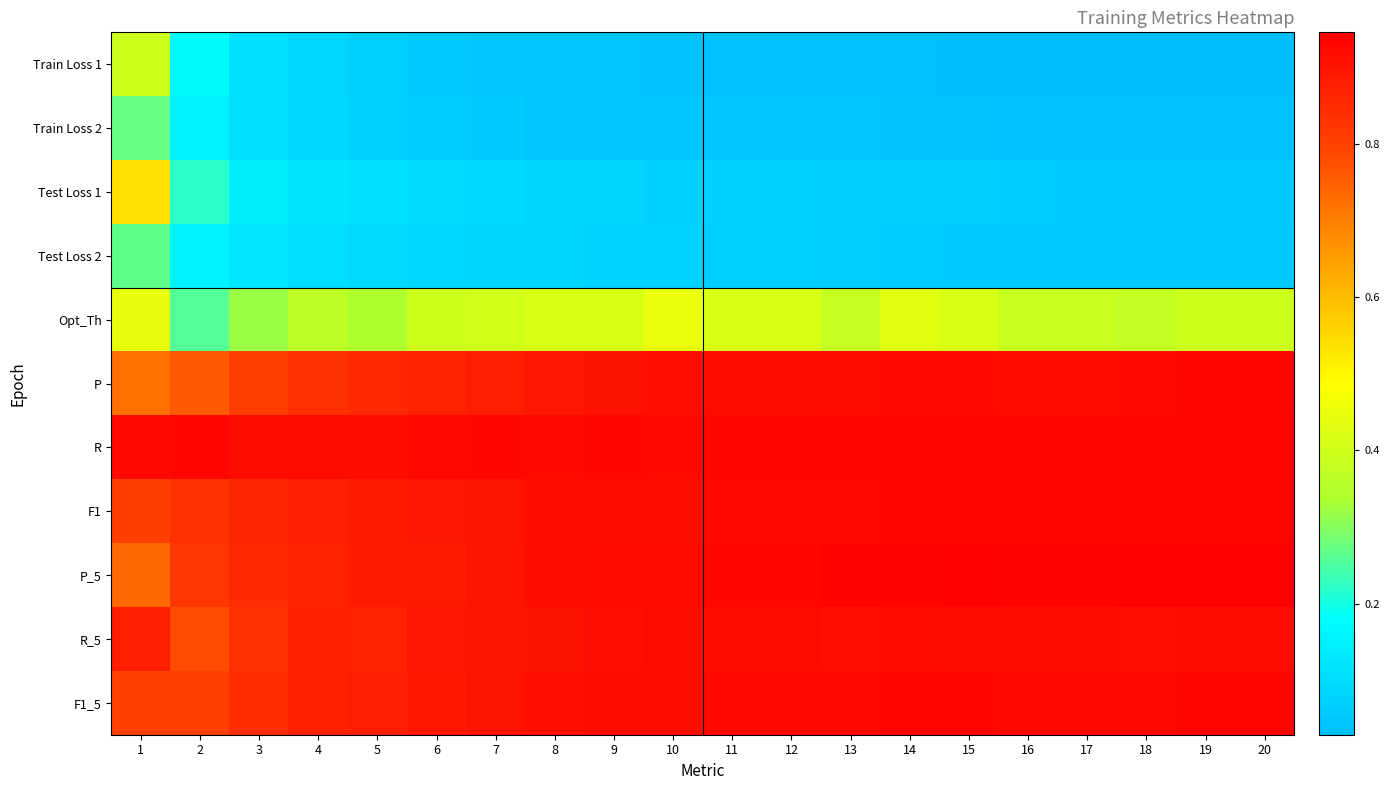

At how many categories does at least one series exceed 0?

20